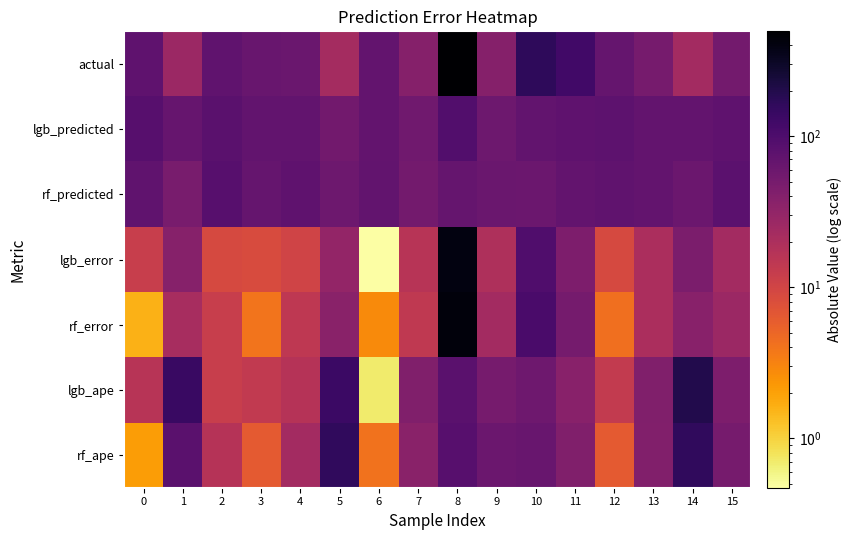

At 7, list the series in order from largest to smallest.

lgb_predicted, rf_predicted, lgb_ape, actual, rf_ape, lgb_error, rf_error